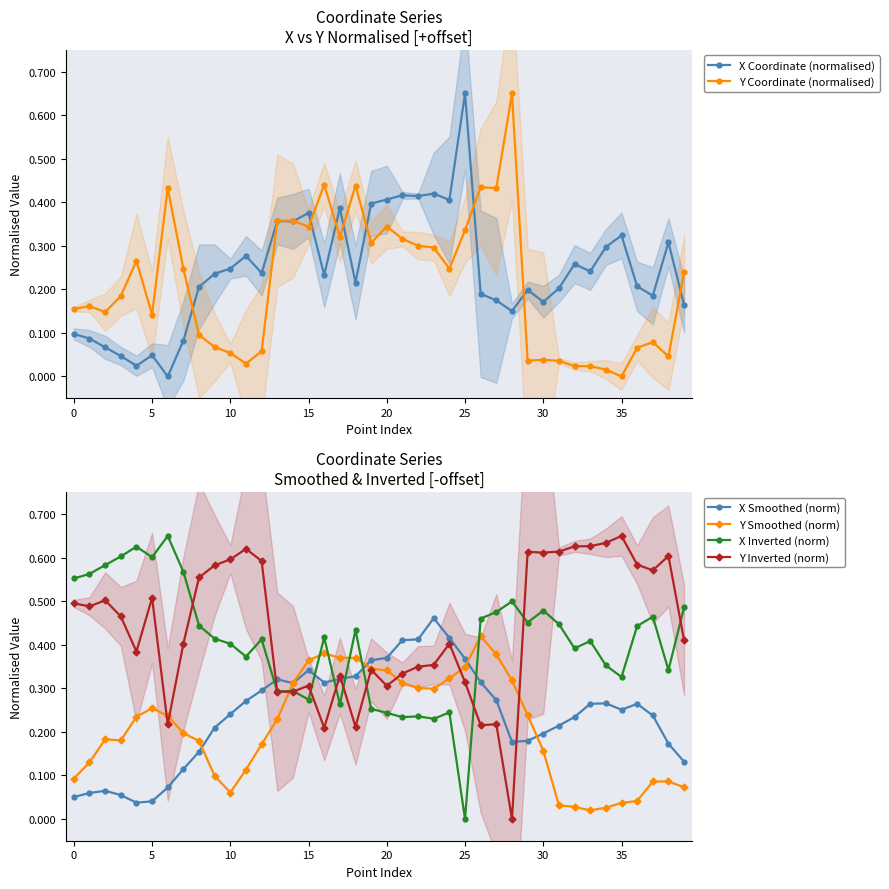

True or false: X Smoothed (norm) has more than 2 points higher than both neighbors.

True